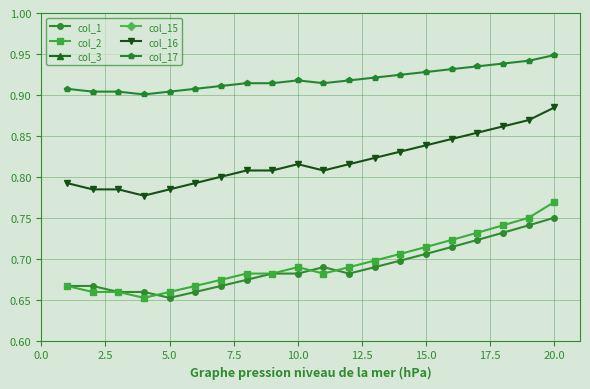

True or false: col_16 and col_1 intersect in this chart.

False